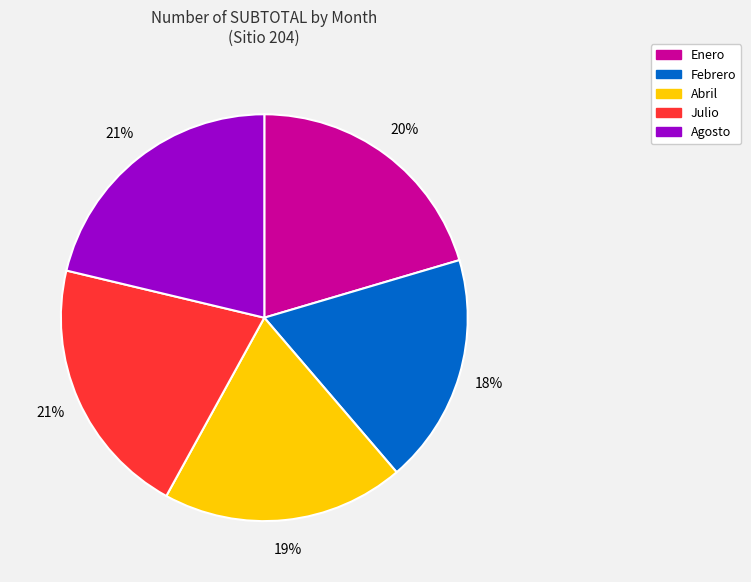

Does Agosto account for over 50% of the chart?

No